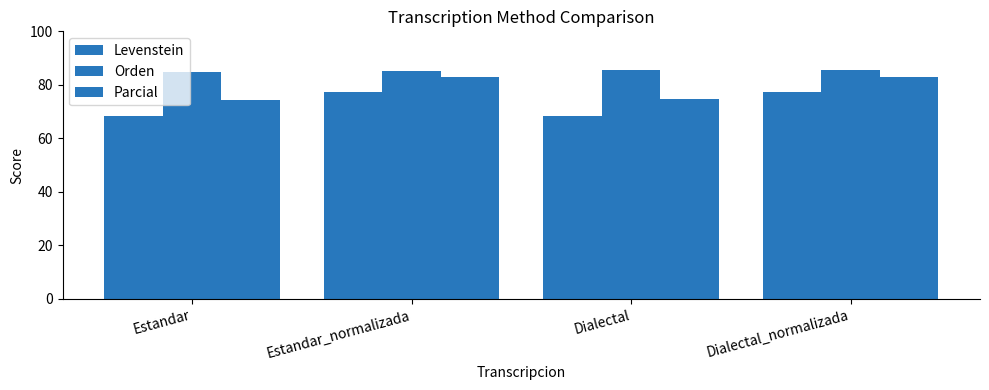

Which has a higher value, Dialectal_normalizada or Estandar?

Dialectal_normalizada